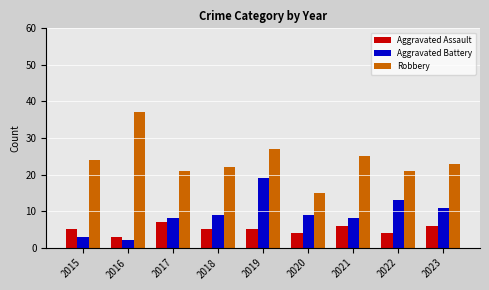

At 2017, list the series in order from largest to smallest.

Robbery, Aggravated Battery, Aggravated Assault